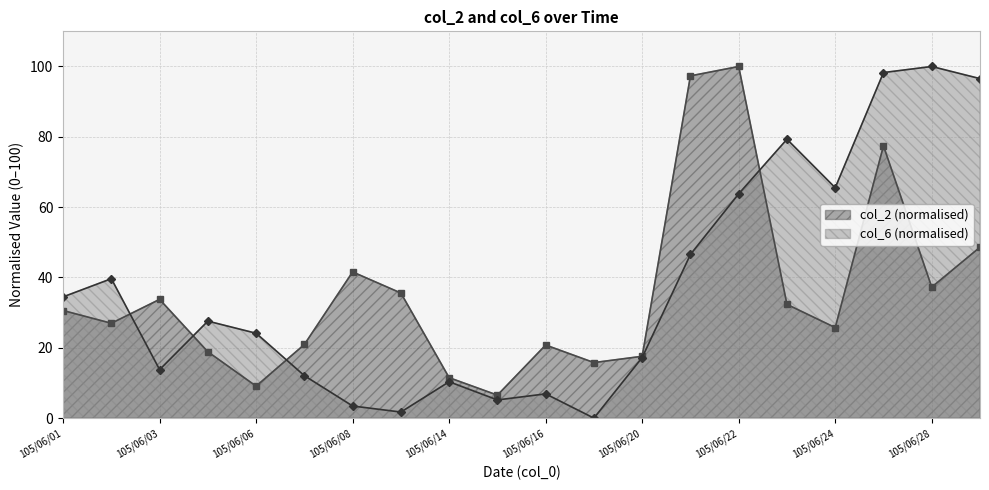

Which label corresponds to the smallest value in the chart?

105/06/17